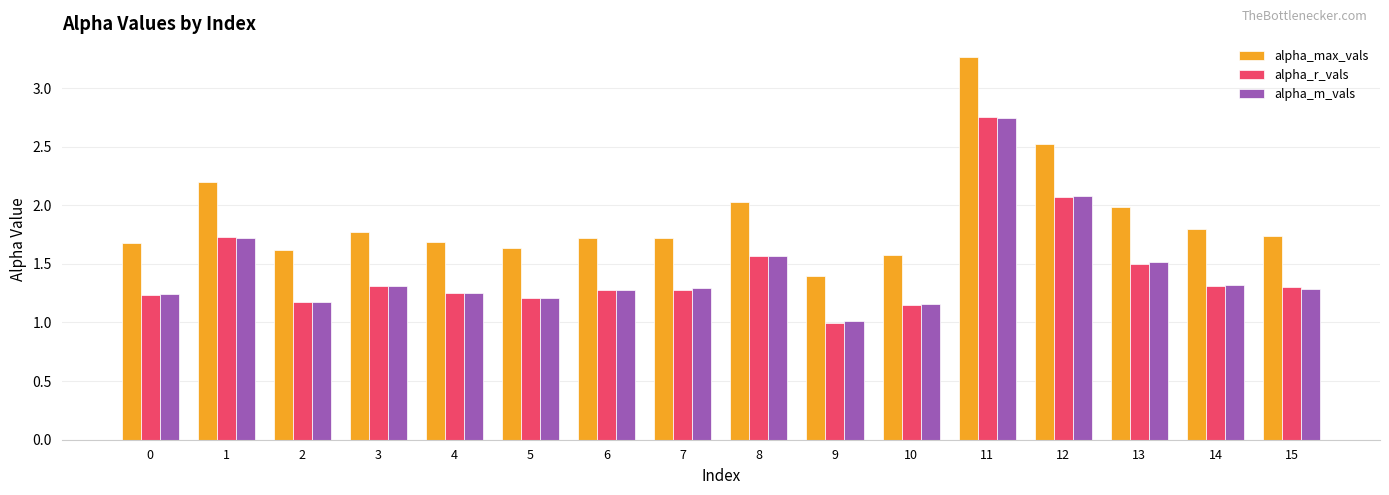

True or false: alpha_max_vals has a value of 2.5 at 12.

True